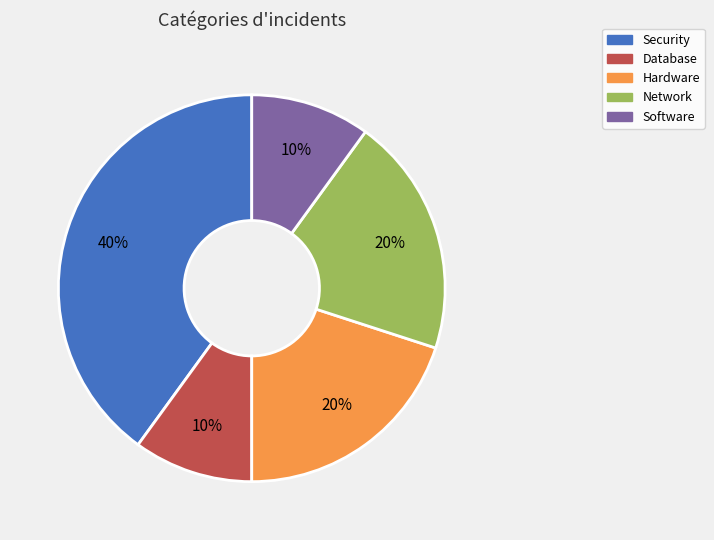

Is there a majority slice in this chart?

No